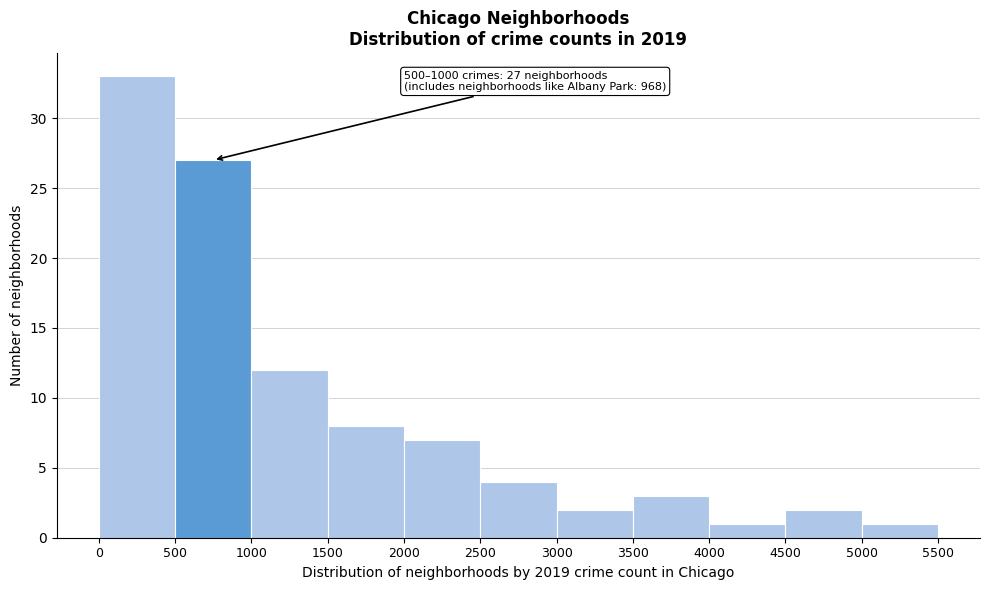

Which range on the x-axis has the tallest bar?

0 to 500